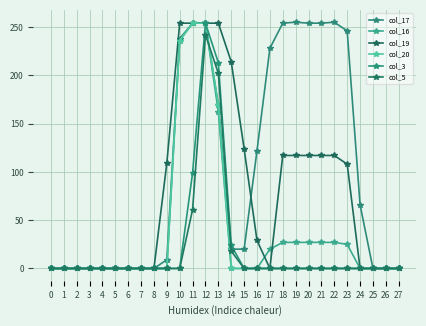

How many values in the col_3 series exceed 0?

4